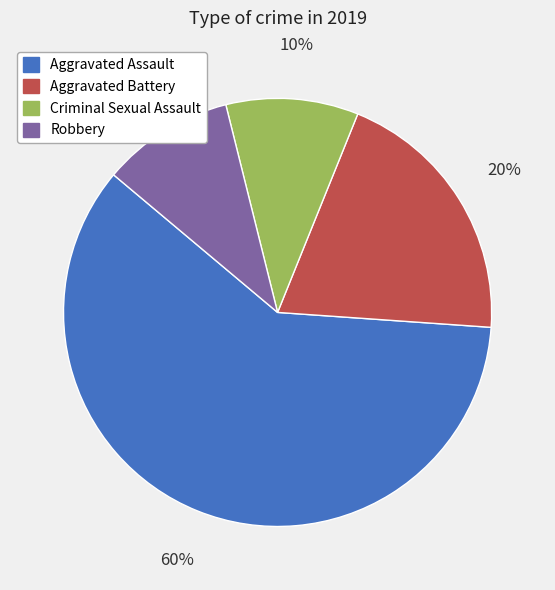

Count the number of slices in the pie.

4